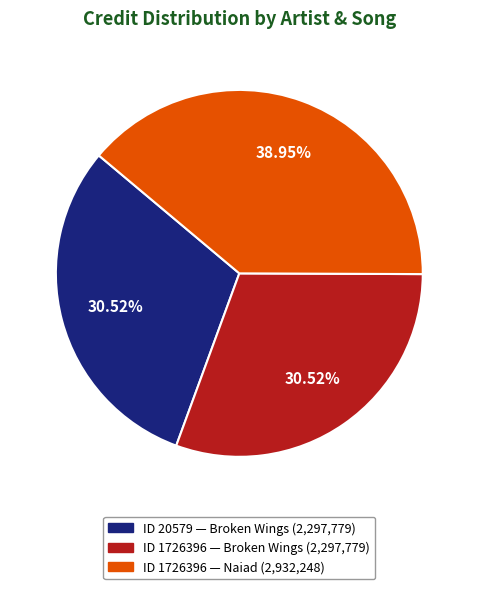

Does any single category account for the majority?

No